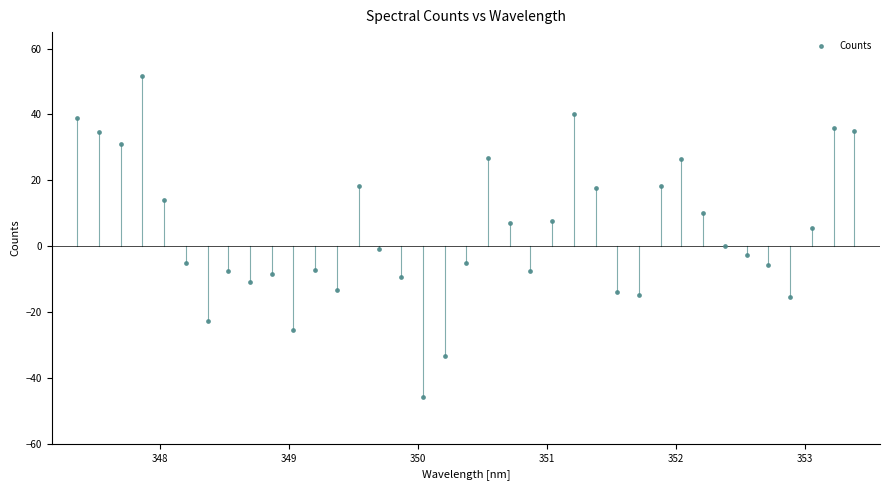

What is the range of X values (max minus min)?

6.0